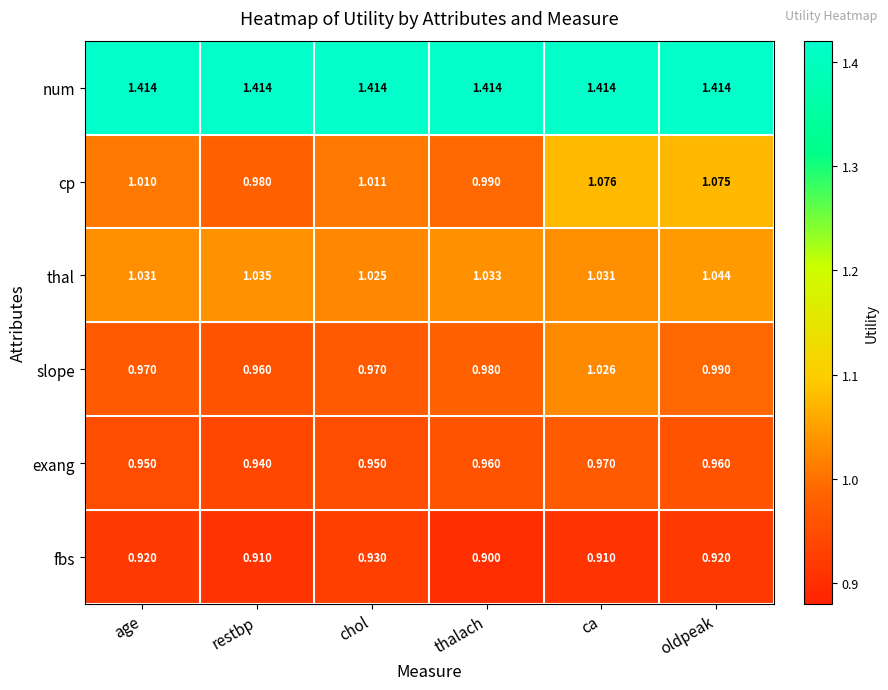

Which series has the largest total across all categories?

num